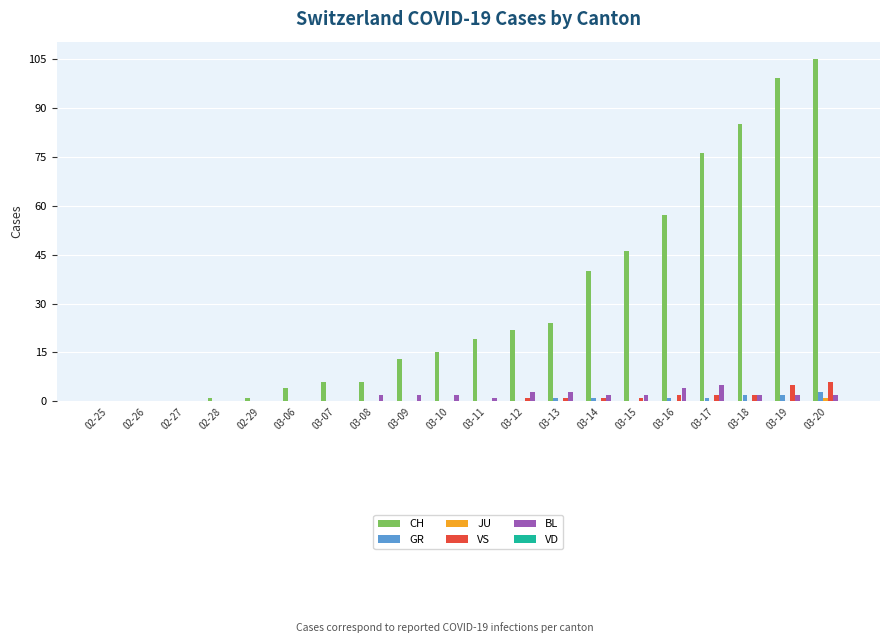

Is it true that GR equals 0 at 03-06?

True